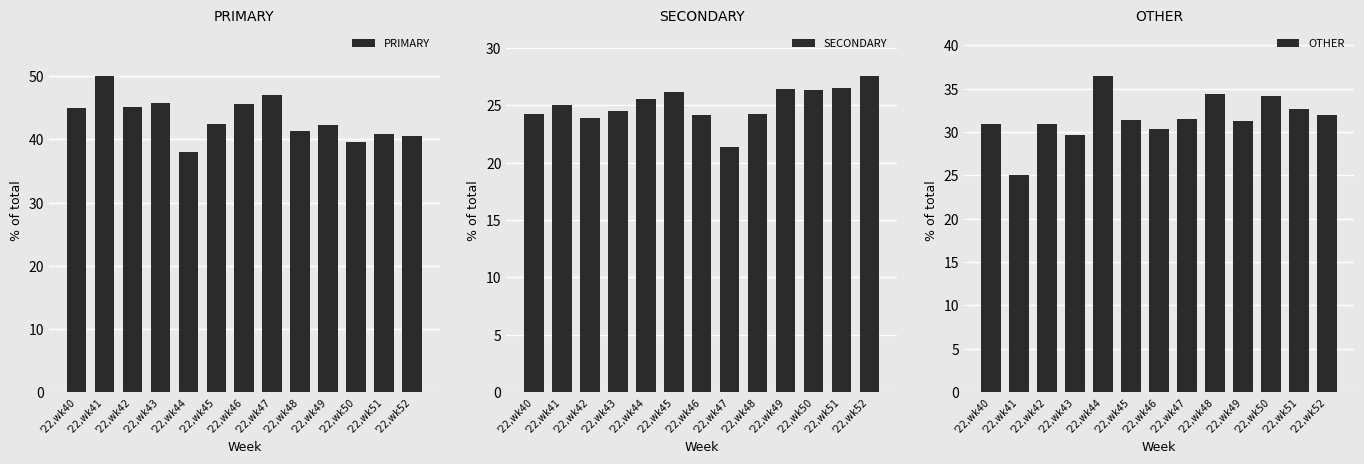

What is the sum of the PRIMARY values at '22,wk40 and '22,wk43?

90.8